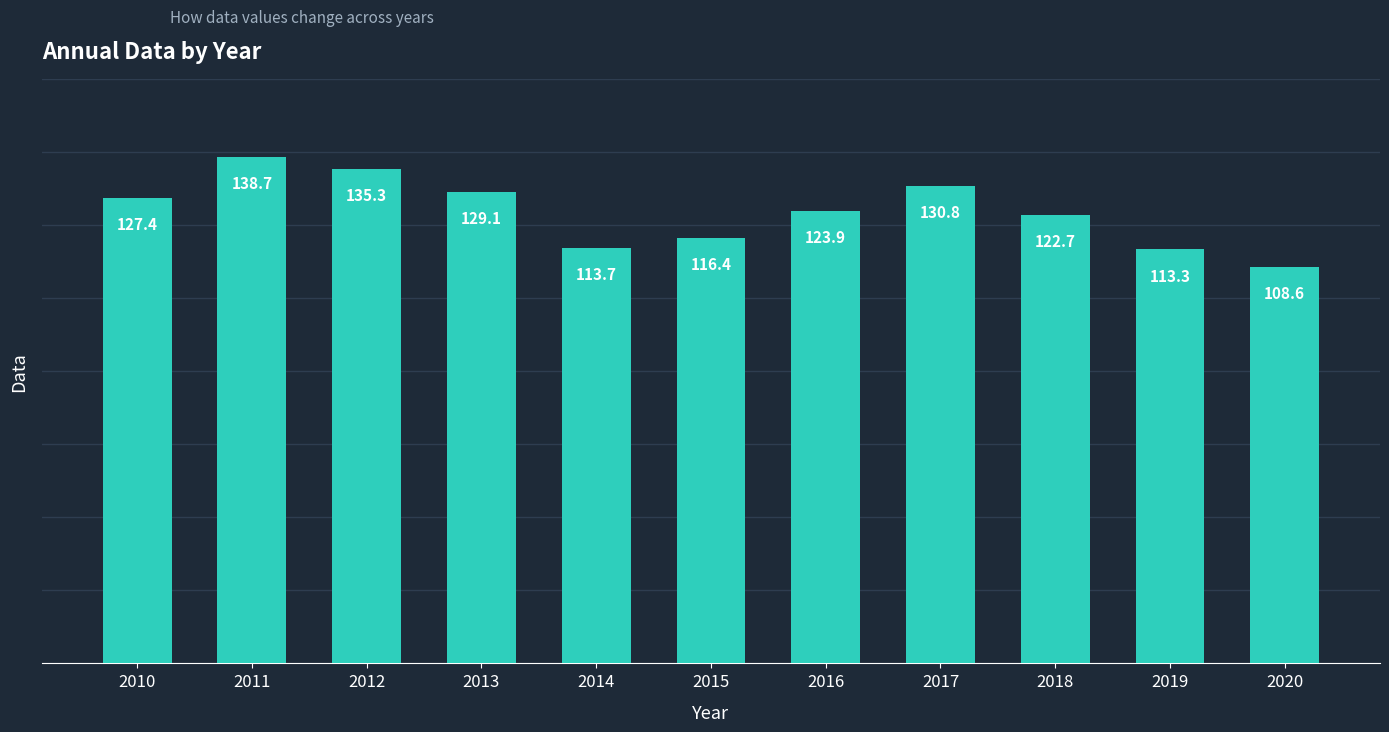

What is the change in value from 2010 to 2017?

+3.4